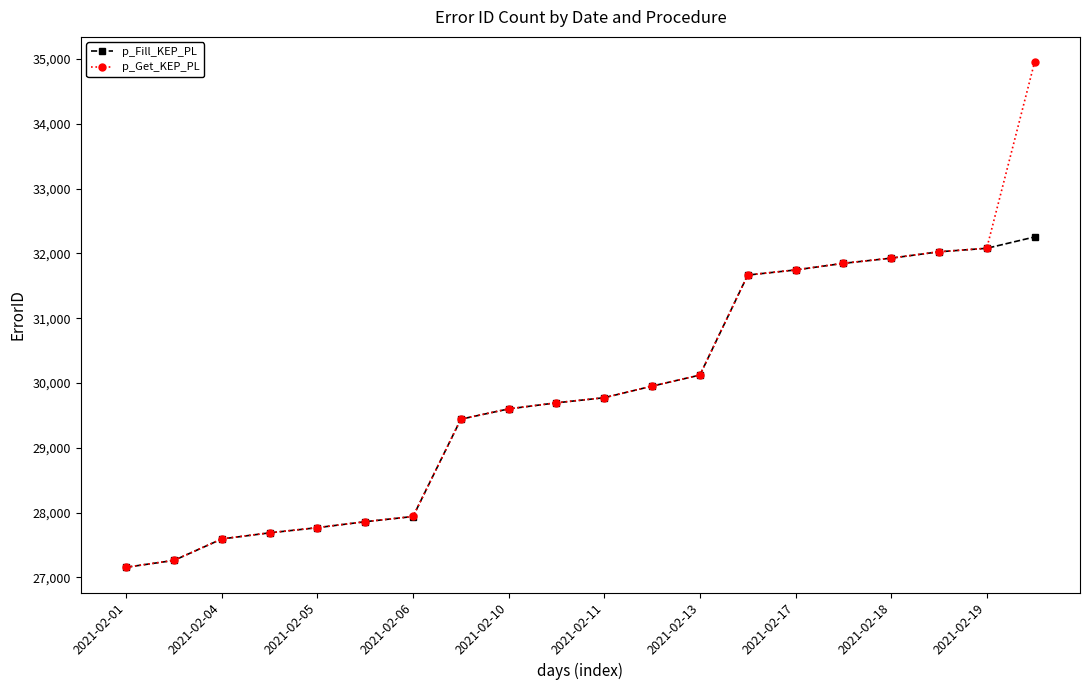

List the series in order of their peak value, lowest first.

p_Fill_KEP_PL, p_Get_KEP_PL